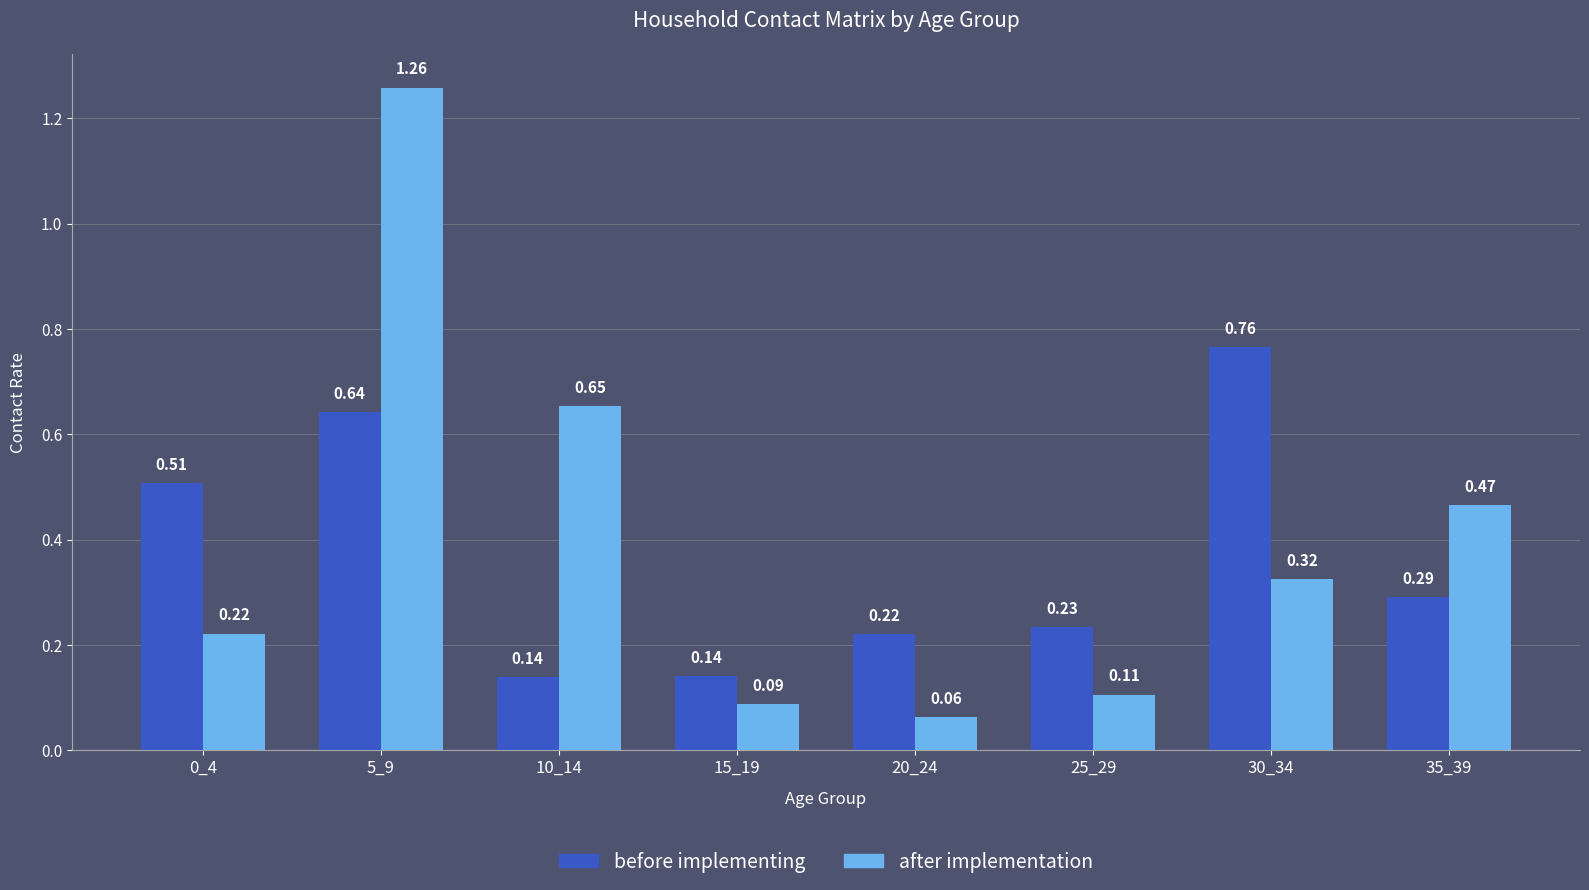

Which series changed the most between 20_24 and 25_29?

after implementation